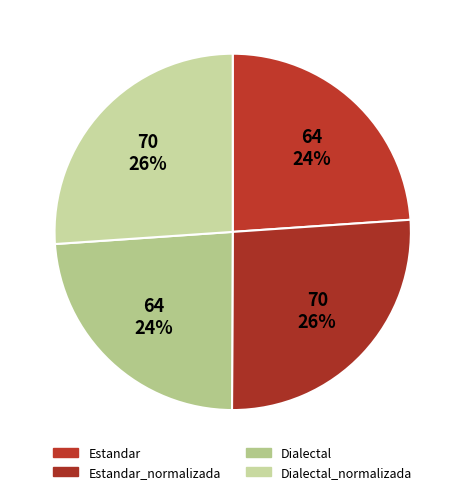

How many slices are in this pie chart?

4